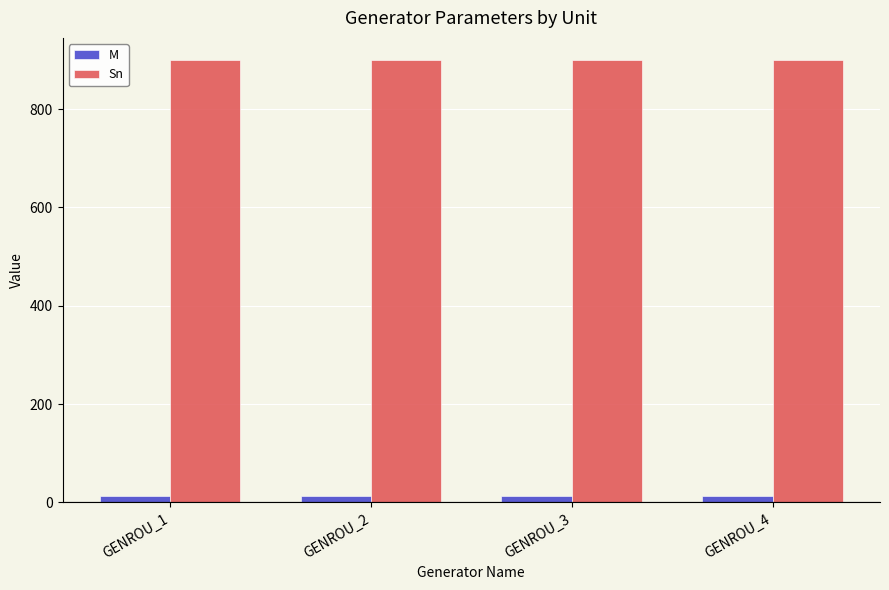

What is the sum of all Sn values?

3600.0